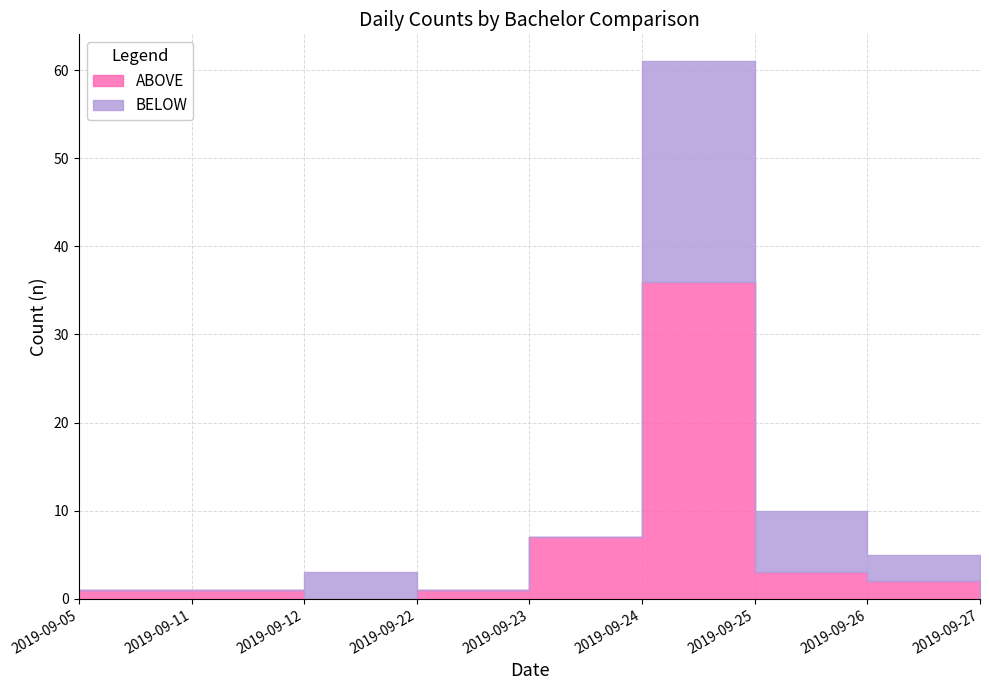

In ABOVE, how many points are higher than both neighbors (excluding endpoints)?

1